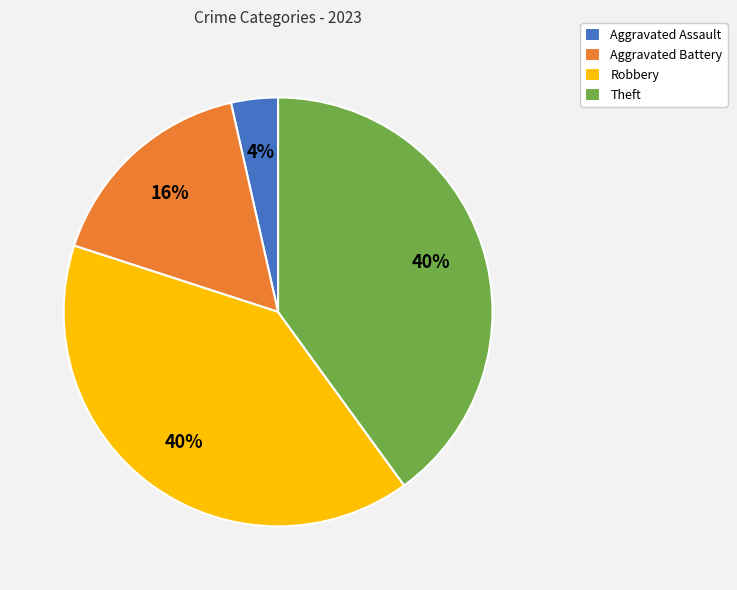

Is there a majority slice in this chart?

No